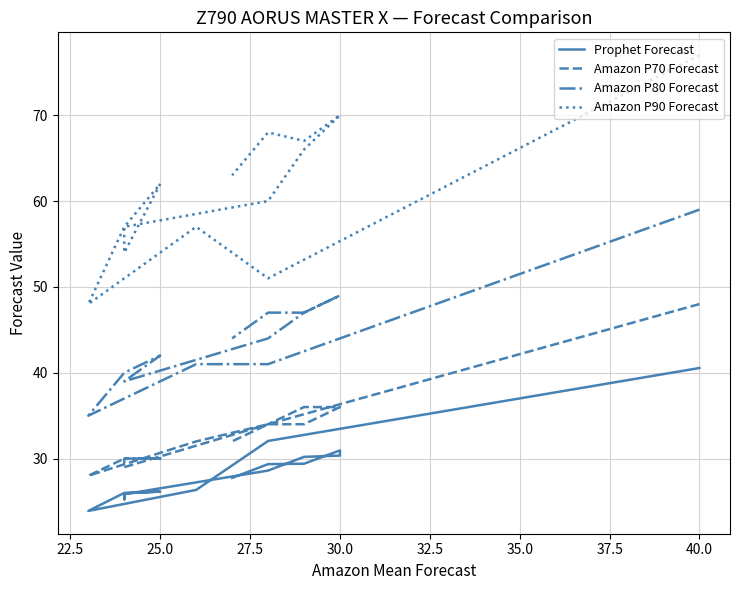

What is the maximum value shown in the chart?

77.0